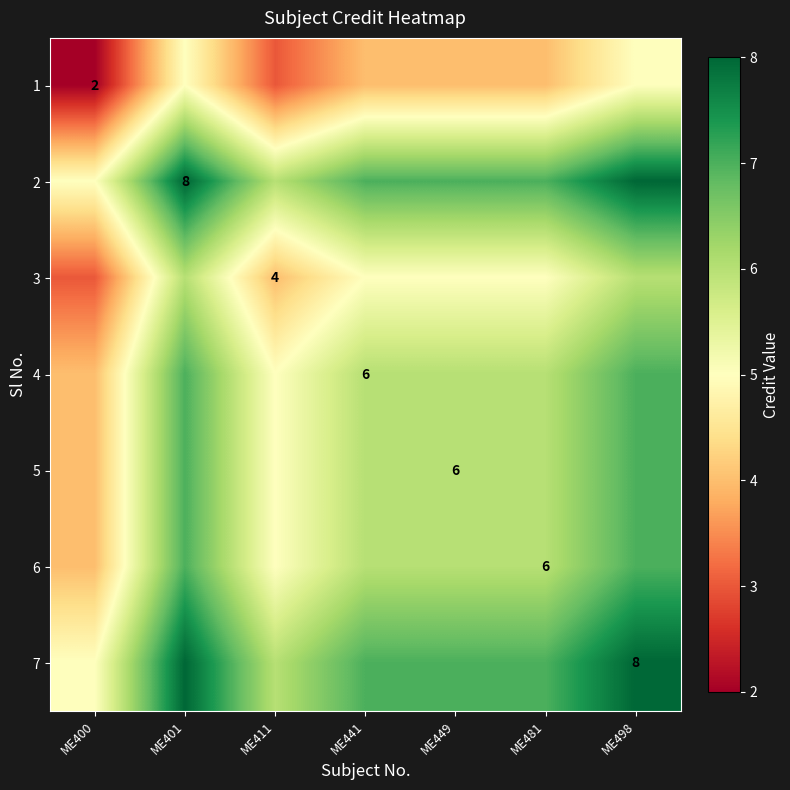

How many data points does each series have?

7